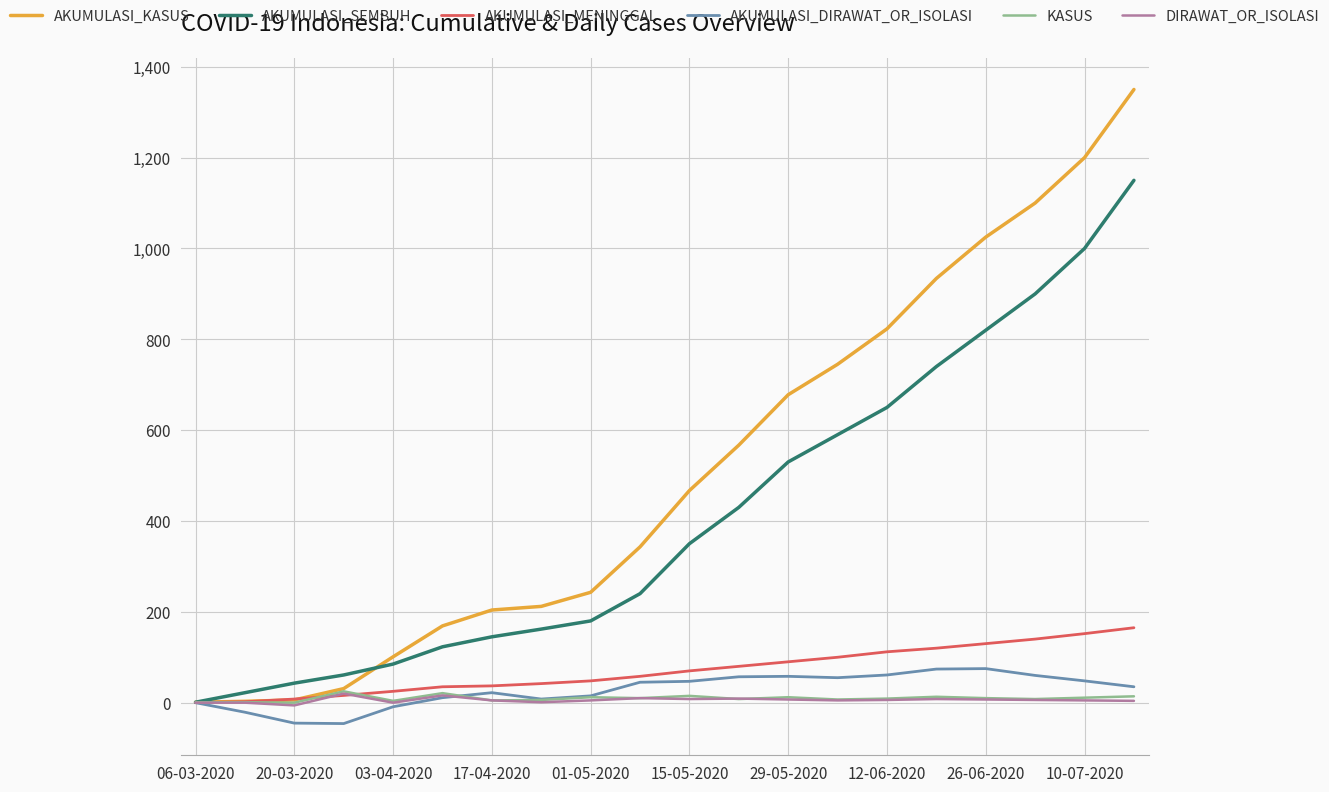

Which series has the largest total across all categories?

AKUMULASI_KASUS